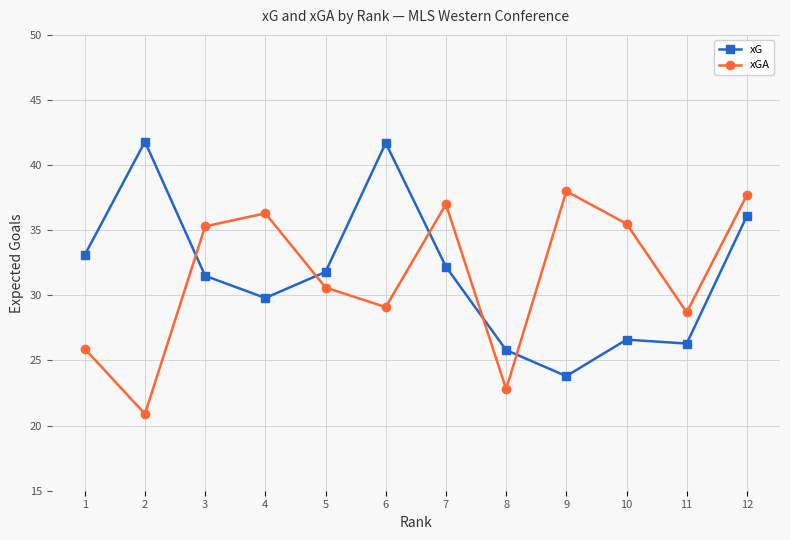

True or false: xGA and xG cross at least once.

True